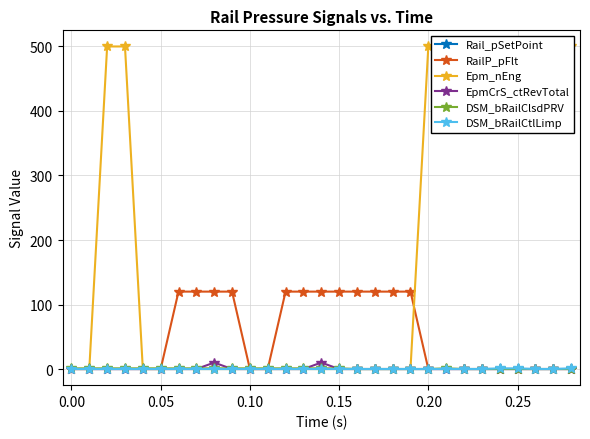

The value of RailP_pFlt at 0.00 is 82. True or false?

False